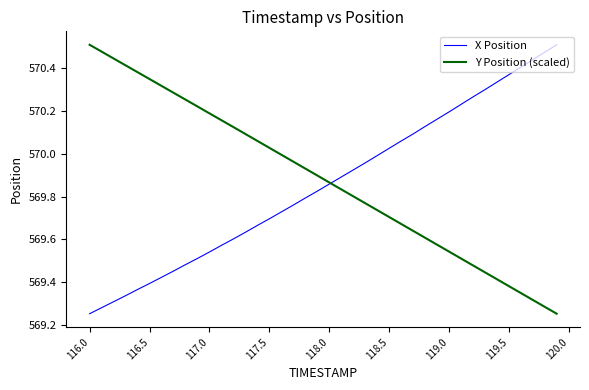

After their last crossing, which series has the higher values: Y Position (scaled) or X Position?

X Position